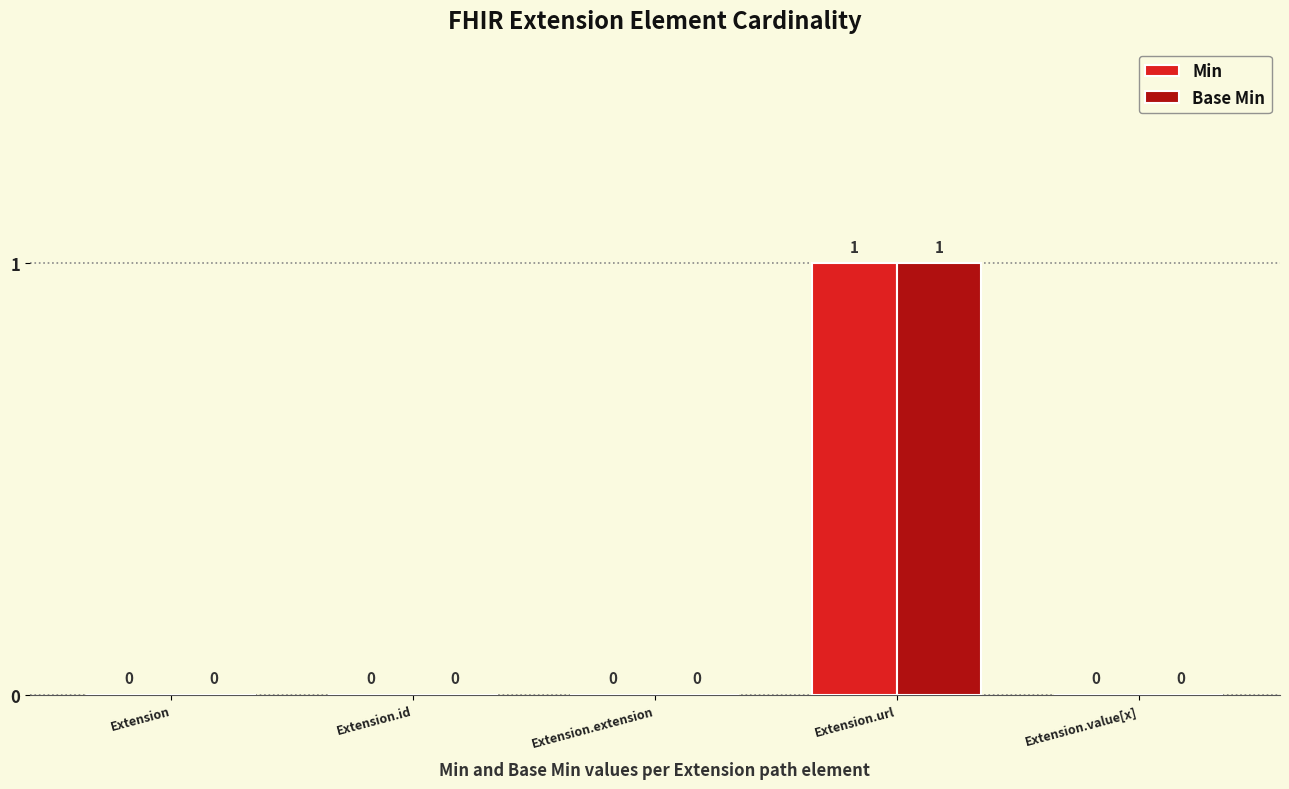

Is the value of Base Min at Extension.url greater than the value of Min at Extension.extension?

Yes